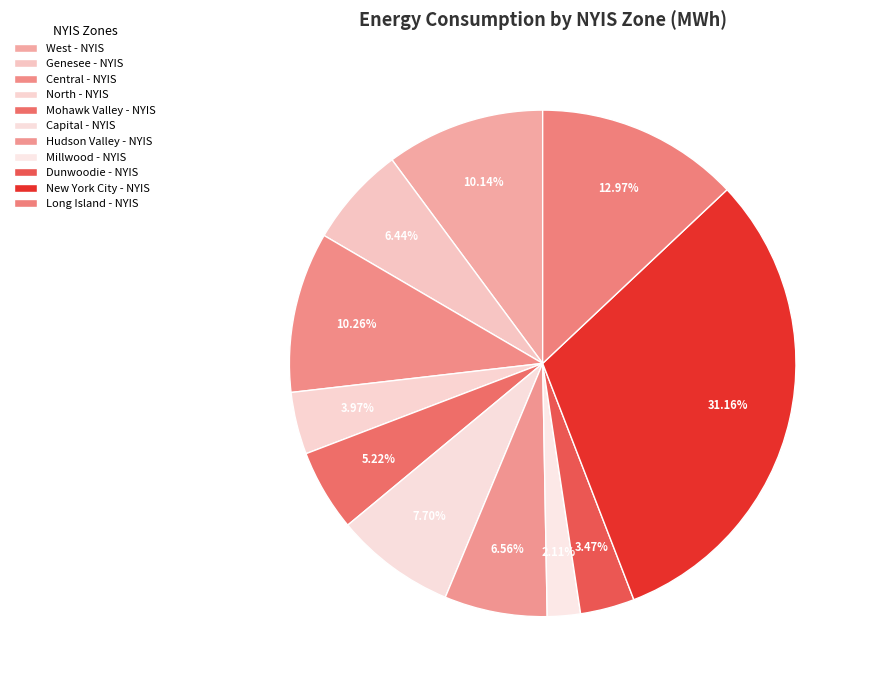

Is there a majority slice in this chart?

No